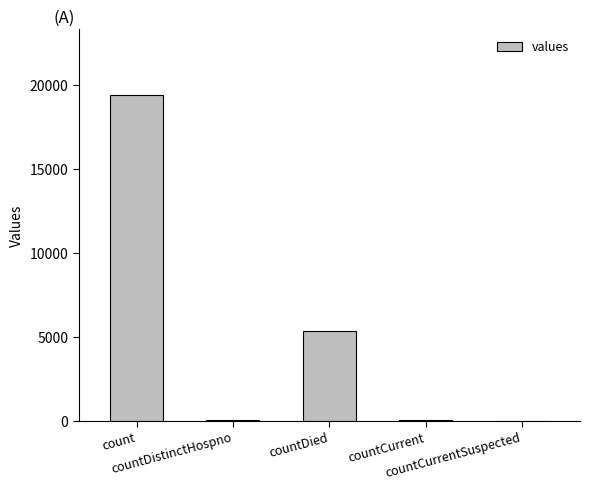

At which label does the data first exceed 60?

count